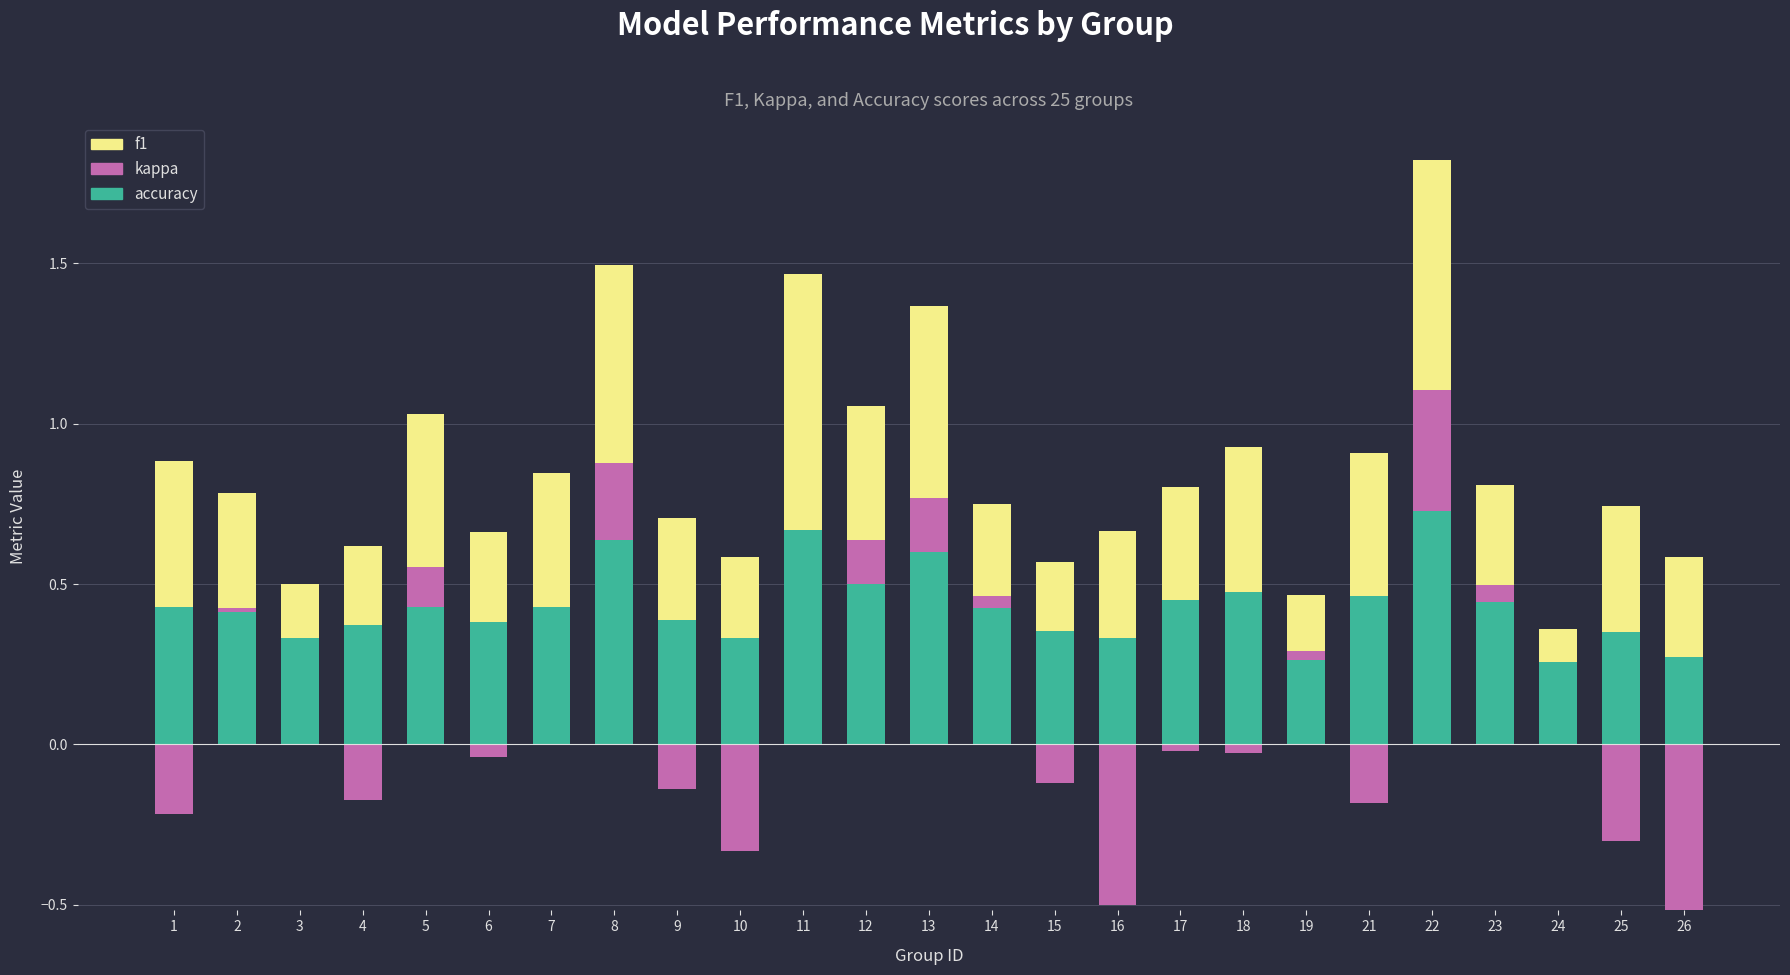

The accuracy series shows 1.1 at 8. True or false?

False